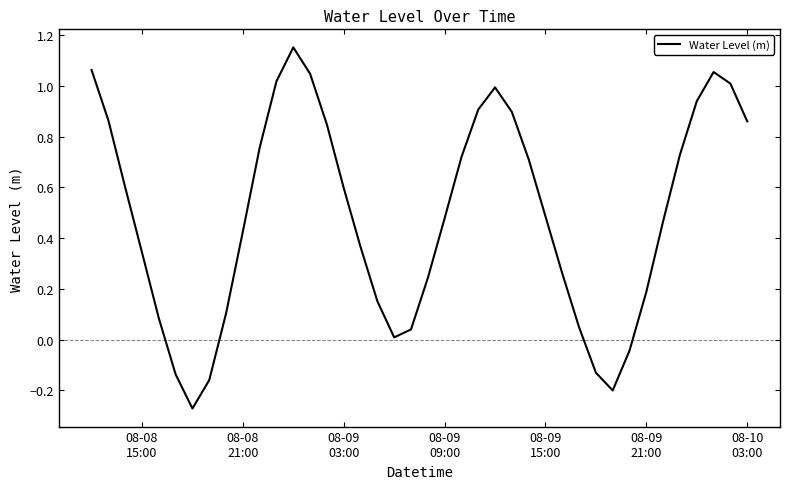

What is the difference between the maximum and minimum values?

1.4